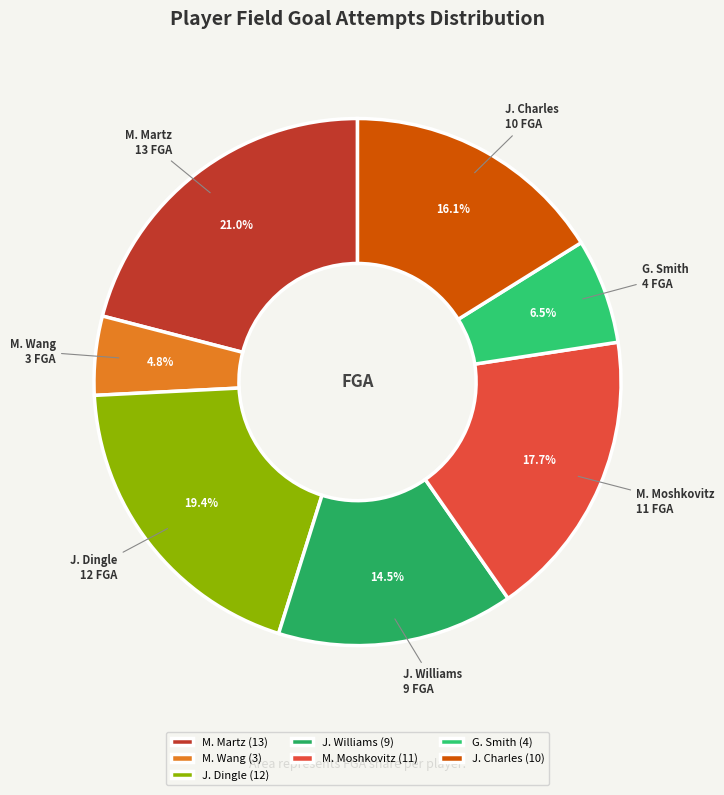

Count the number of slices in the pie.

7